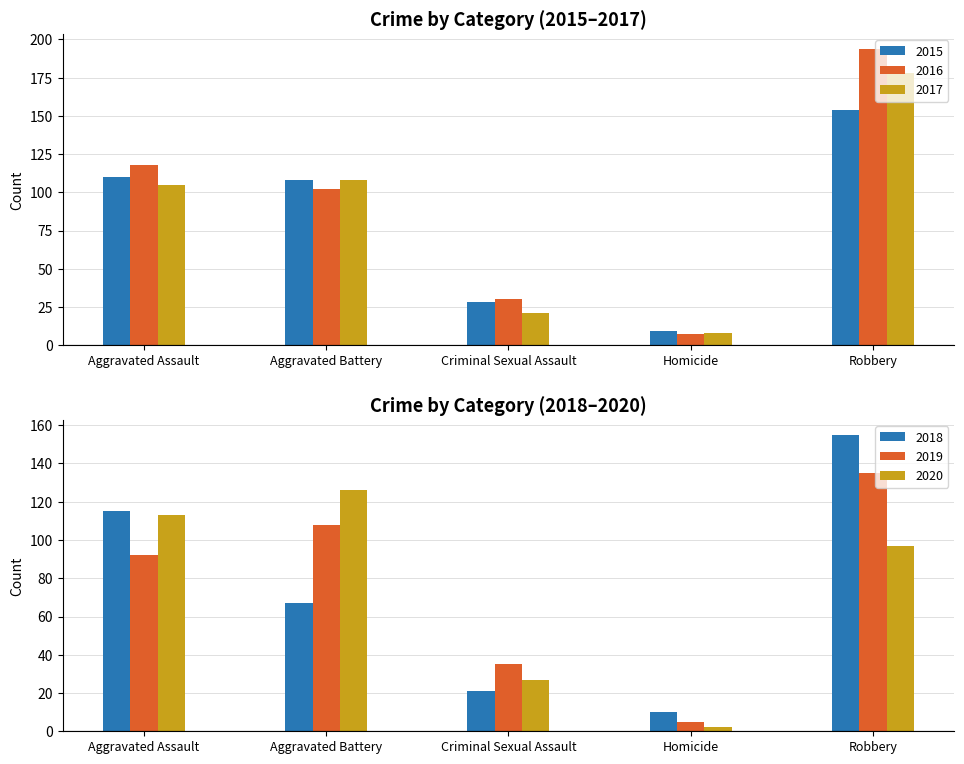

Reading right to left, list all the values displayed in this chart.

2015: 154	9	28	108	110
2016: 194	7	30	102	118
2017: 178	8	21	108	105
2018: 155	10	21	67	115
2019: 135	5	35	108	92
2020: 97	2	27	126	113